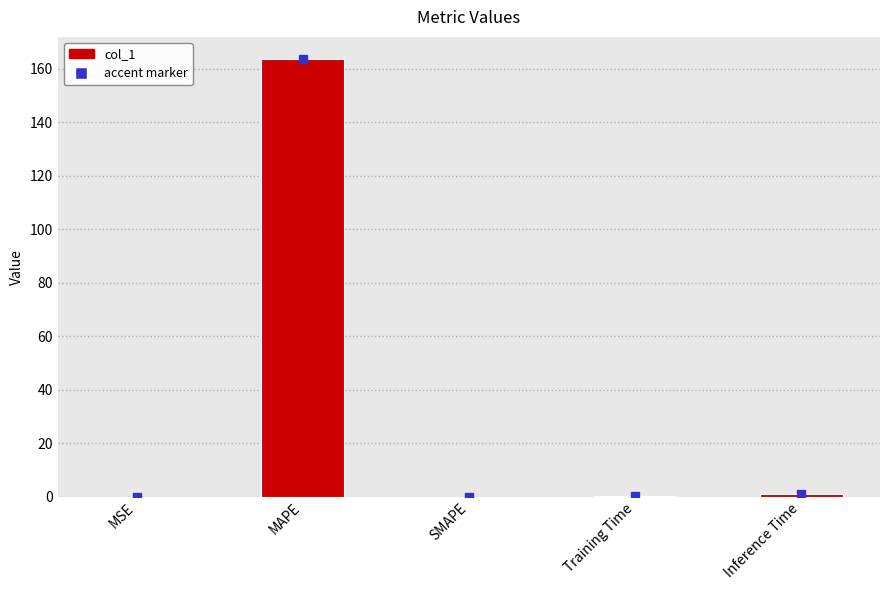

Which has a higher value, MAPE or Inference Time?

MAPE